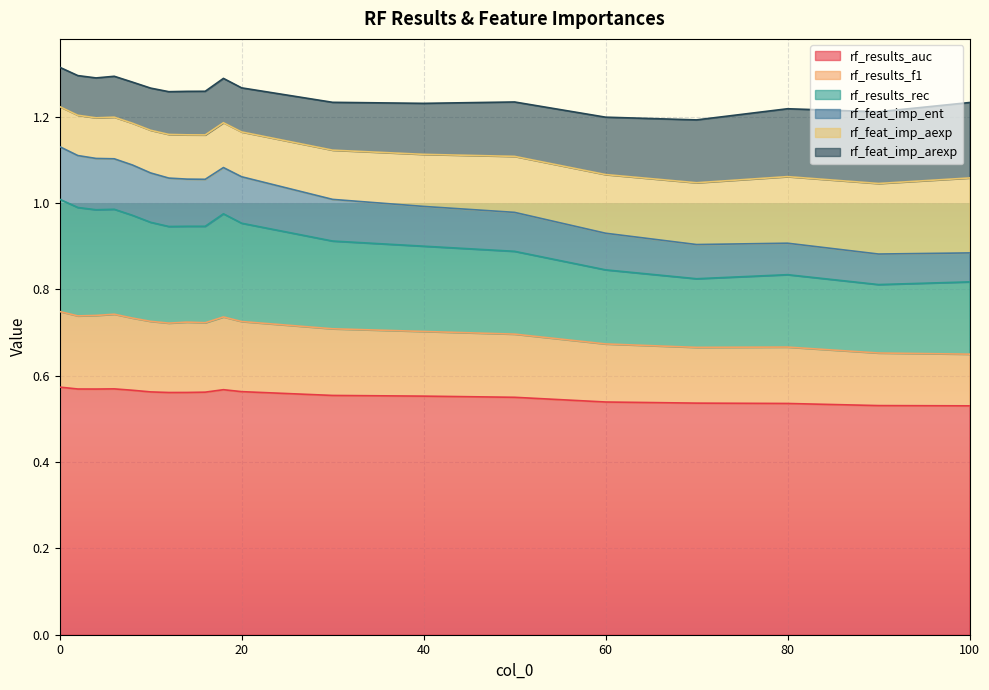

The value of rf_results_rec at 70 is 1.4. True or false?

False